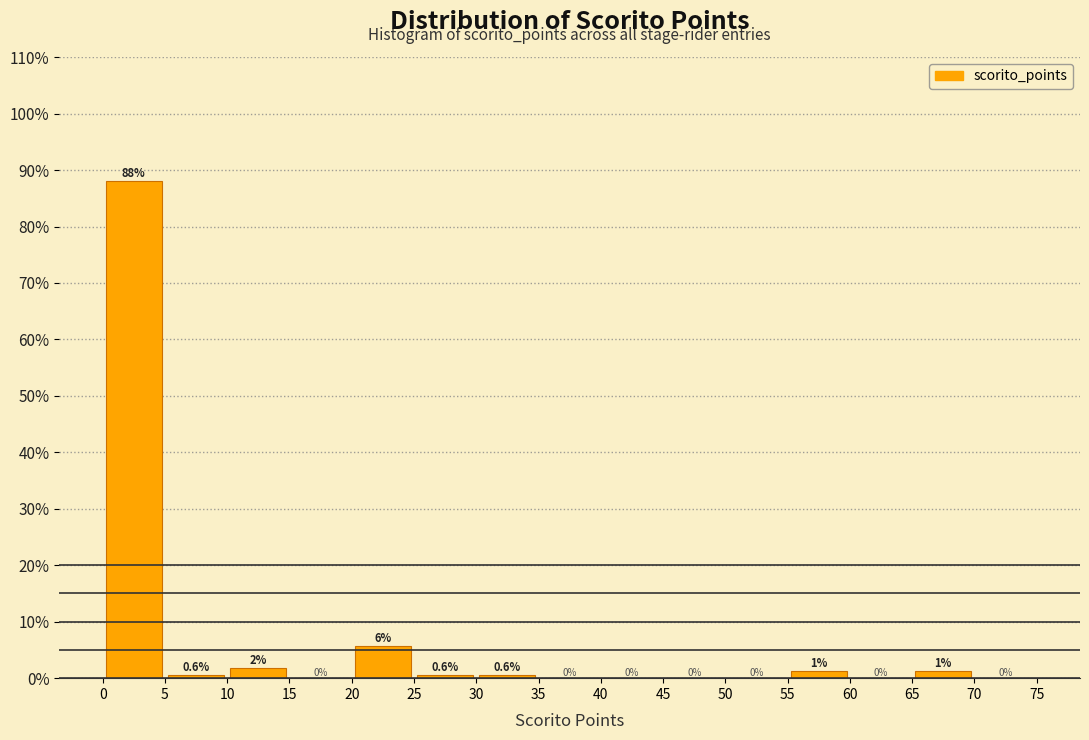

Which range on the x-axis has the tallest bar?

0 to 5